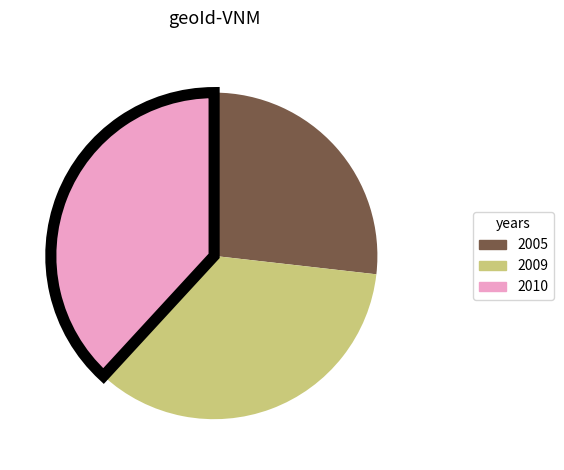

Is there a majority slice in this chart?

No